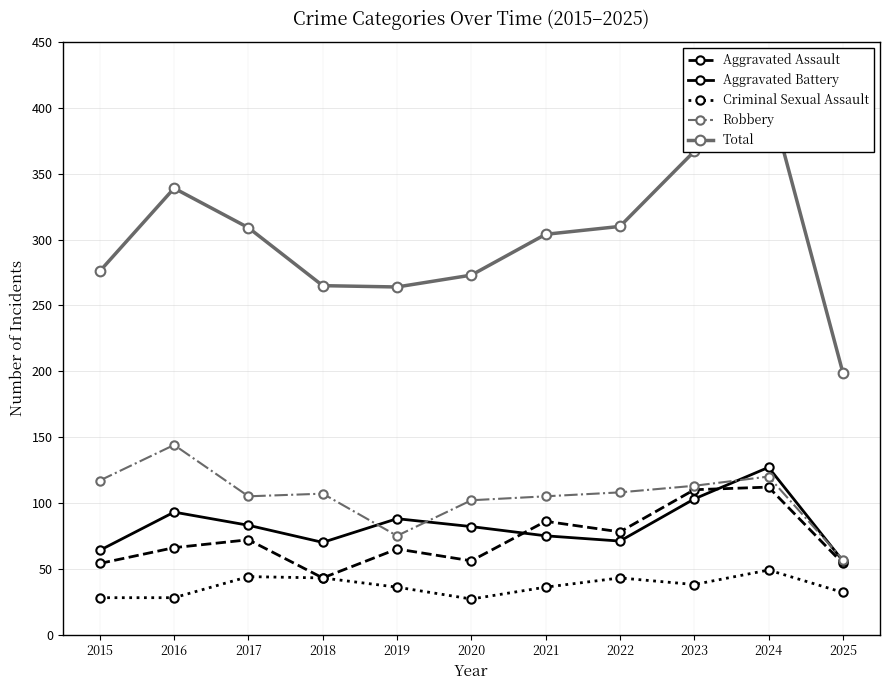

What is the sum of all Robbery values?

1153